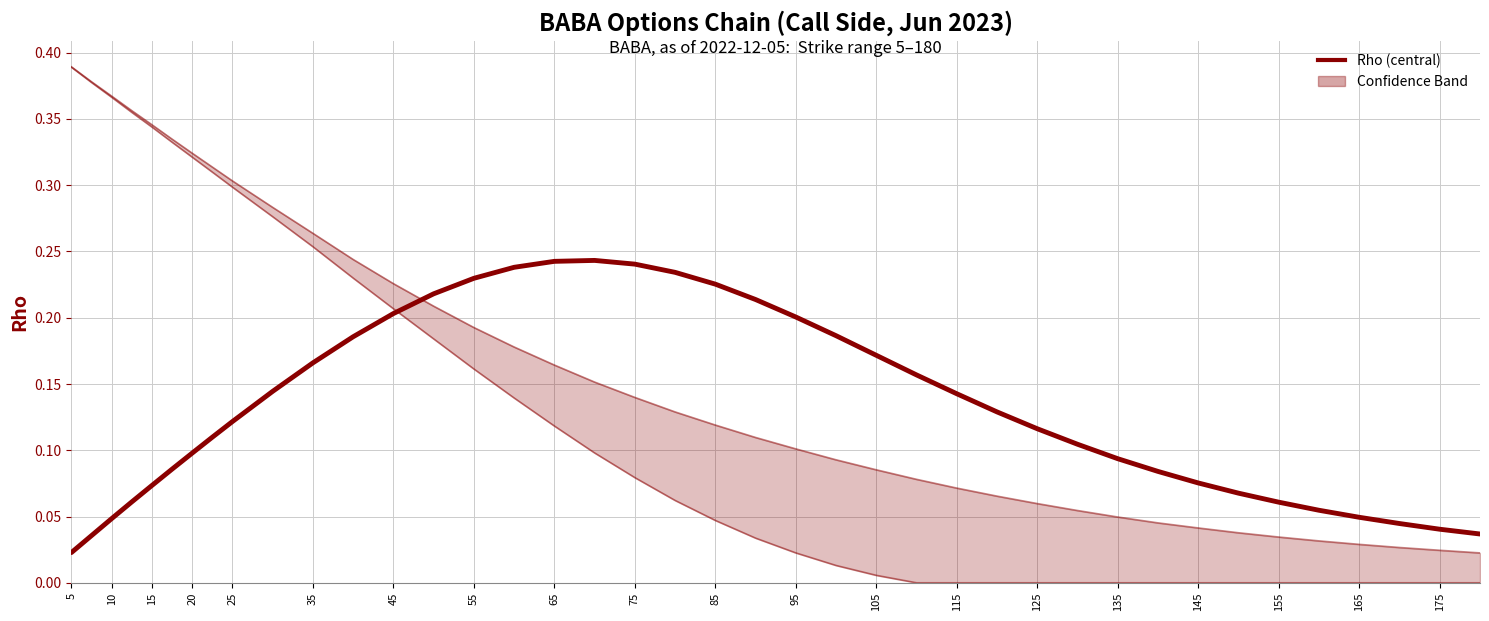

Does the chart display data point markers on the line(s)?

No